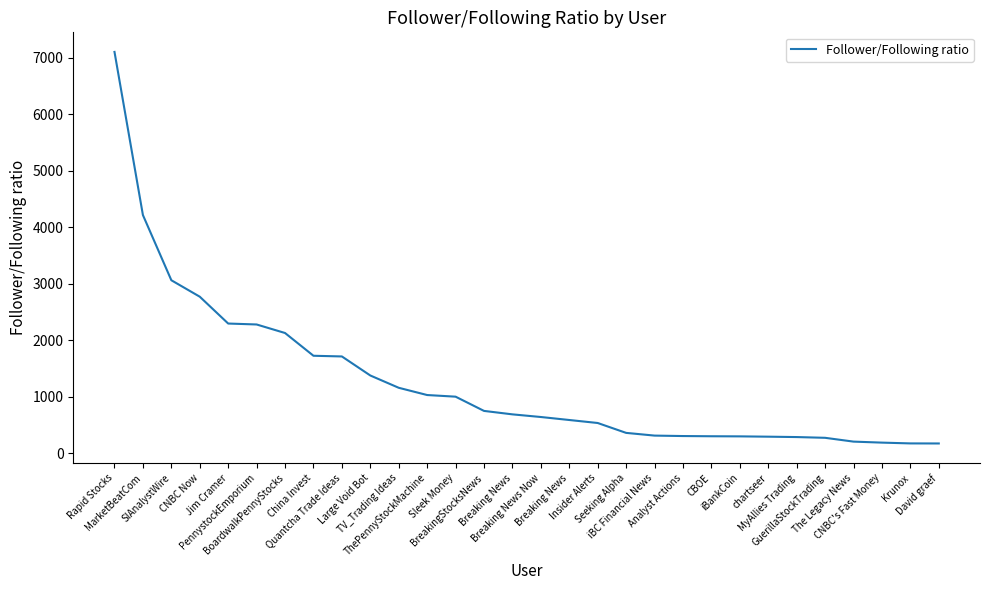

Rank the categories by value from highest to lowest.

Rapid Stocks, MarketBeatCom, SIAnalystWire, CNBC Now, Jim Cramer, PennystockEmporium, BoardwalkPennyStocks, China Invest, Quantcha Trade Ideas, Large Void Bot, TV_Trading Ideas, ThePennyStockMachine, Sleek Money, BreakingStocksNews, Breaking News, Breaking News Now, Breaking News, Insider Alerts, Seeking Alpha, iBC Financial News, Analyst Actions, CBOE, iBankCoin, chartseer, MyAllies Trading, GuerillaStockTrading, The Legacy News, CNBC's Fast Money, Krunox, David graef